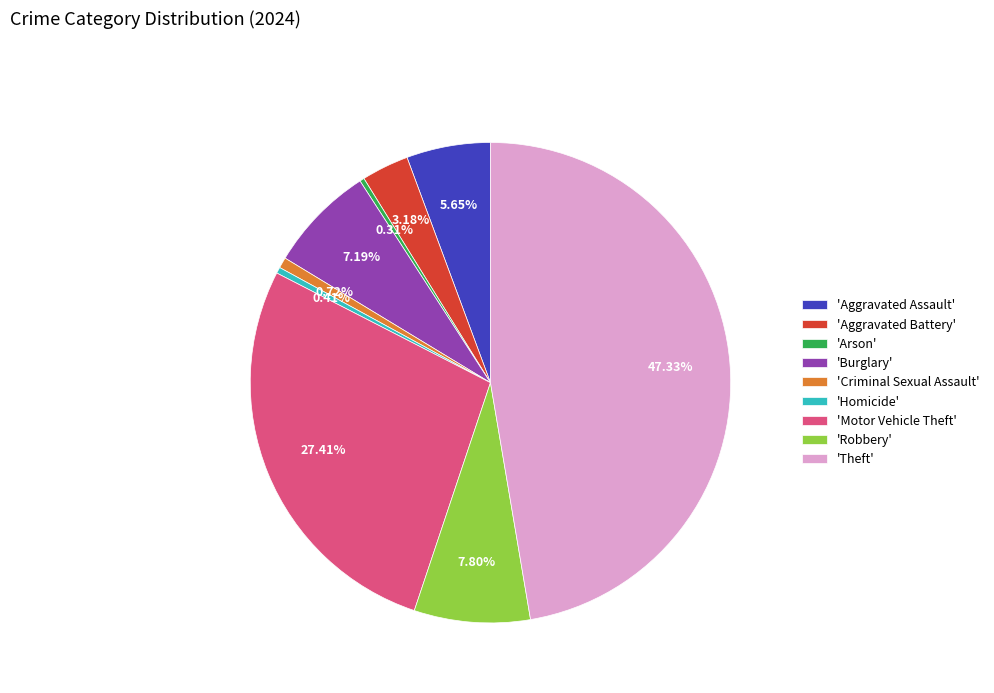

Which has a higher value, 'Burglary' or 'Aggravated Assault'?

'Burglary'